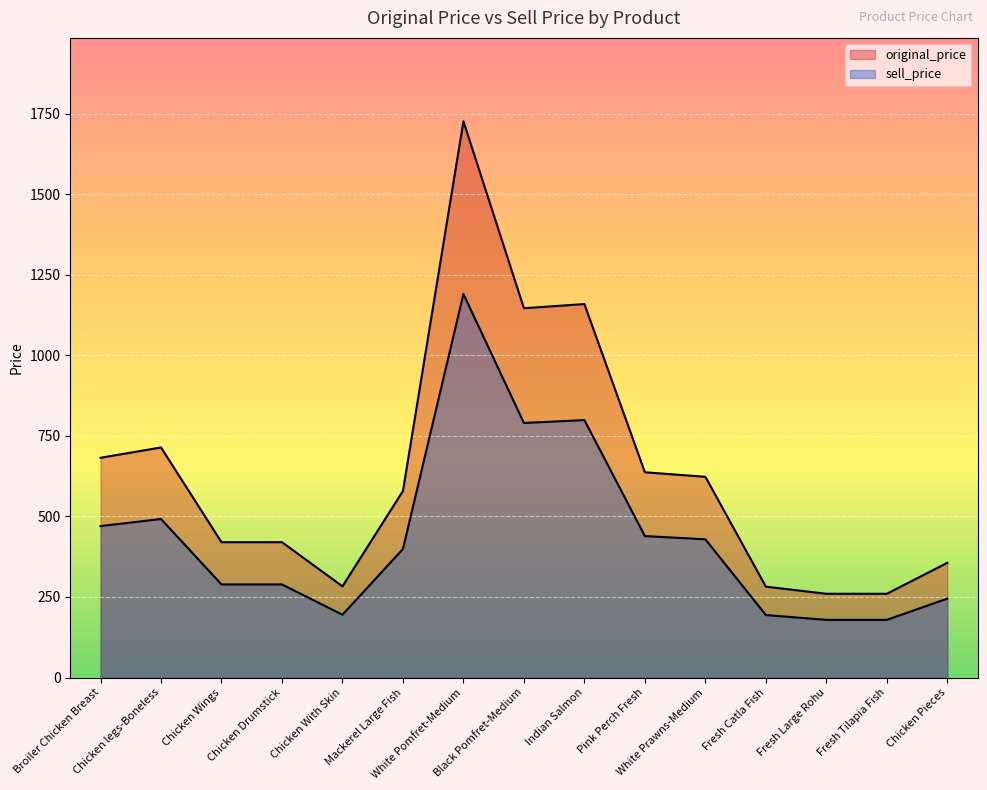

What is the label of the 9th point from the left?

Indian Salmon